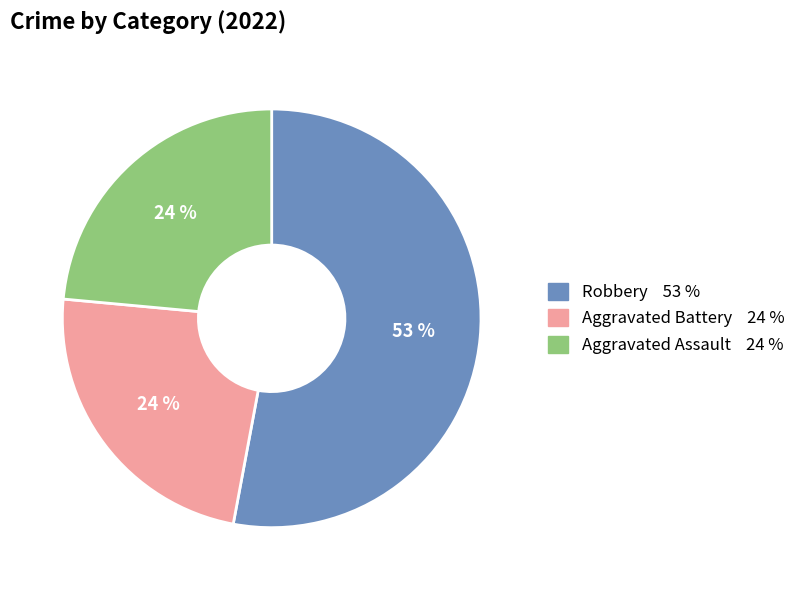

Is there any slice that represents more than half of the pie?

Yes